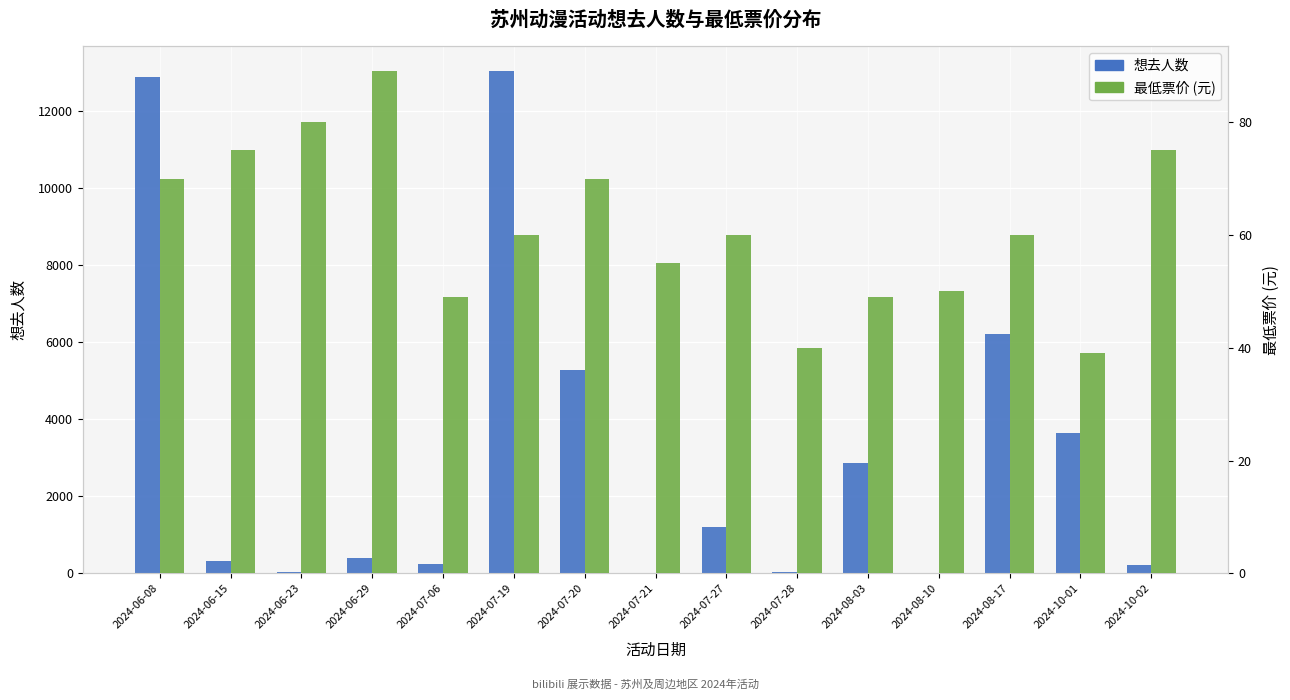

At which label does 最低票价 reach its minimum?

2024-10-01